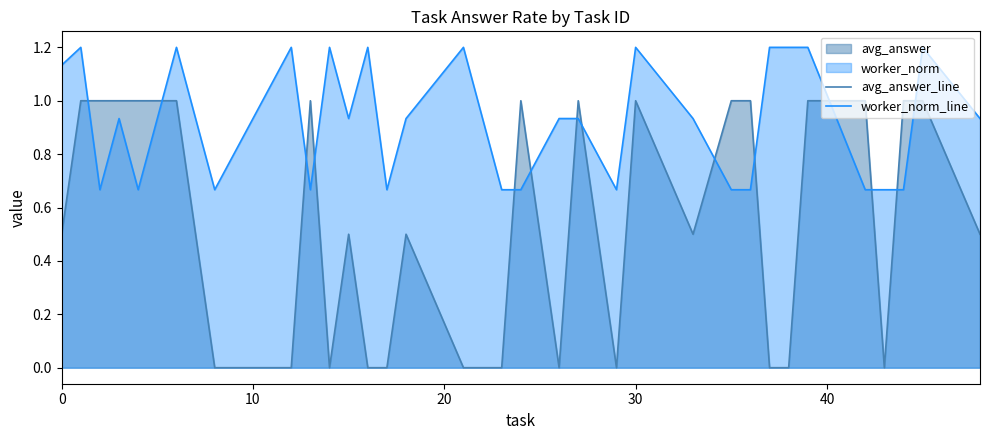

Count the number of data series in this chart.

2